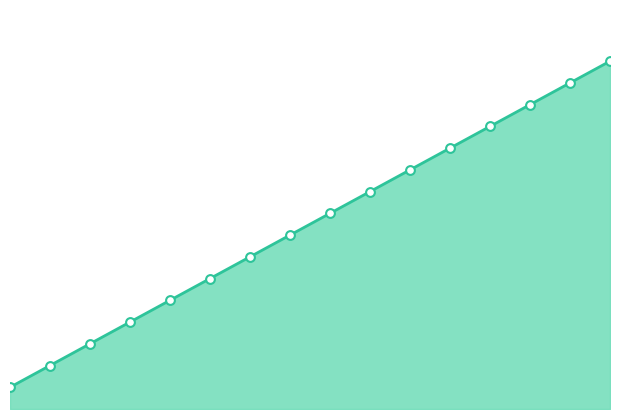

Approximately how many times larger is the value at 15 compared to 6?

0.6